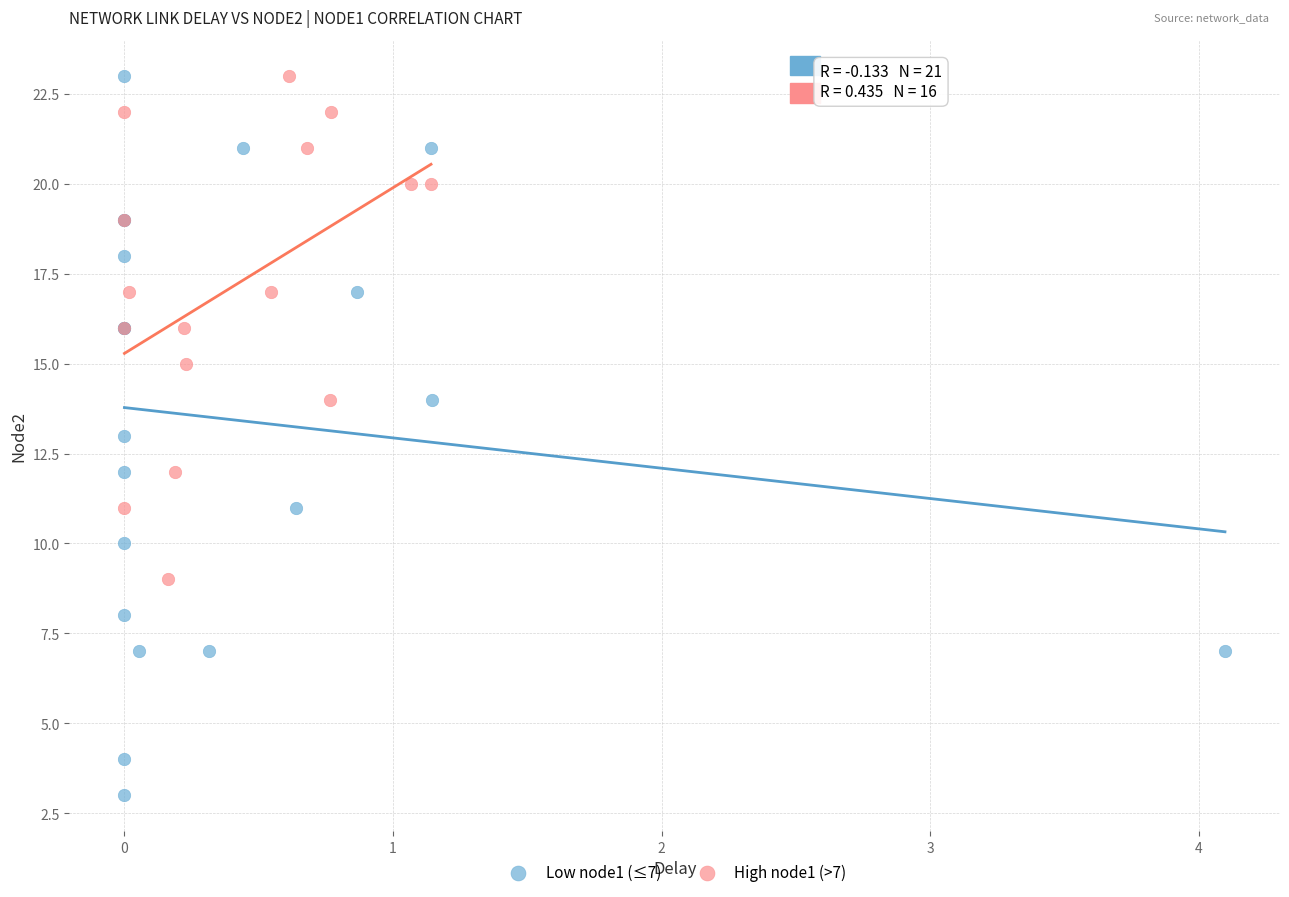

Which series has the largest Y range (max minus min)?

Low node1 (≤7)